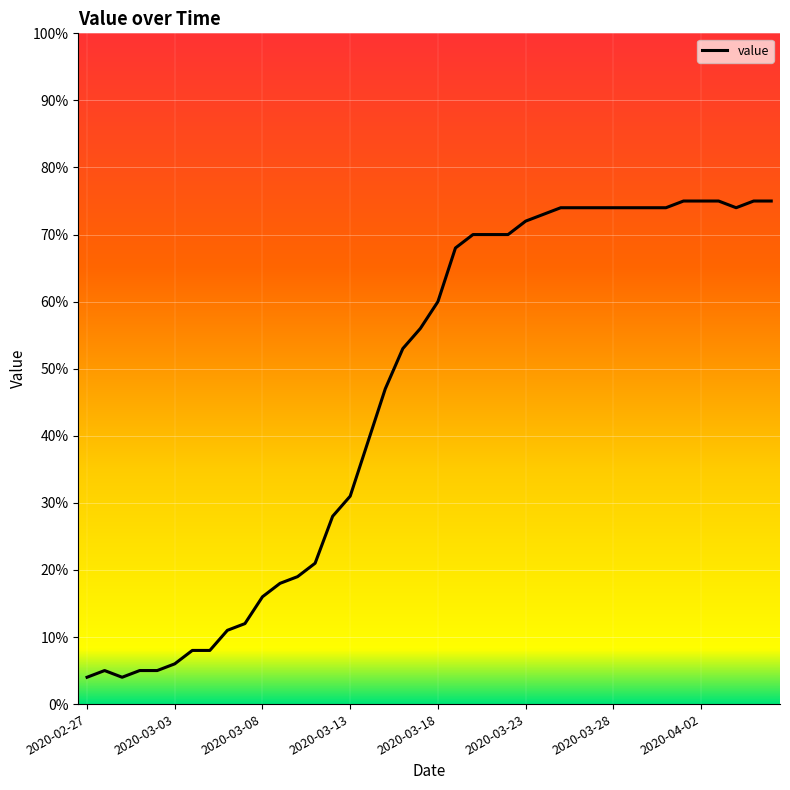

Reading left to right, transcribe all the data shown in this chart.

4	5	4	5	5	6	8	8	11	12	16	18	19	21	28	31	39	47	53	56	60	68	70	70	70	72	73	74	74	74	74	74	74	74	75	75	75	74	75	75